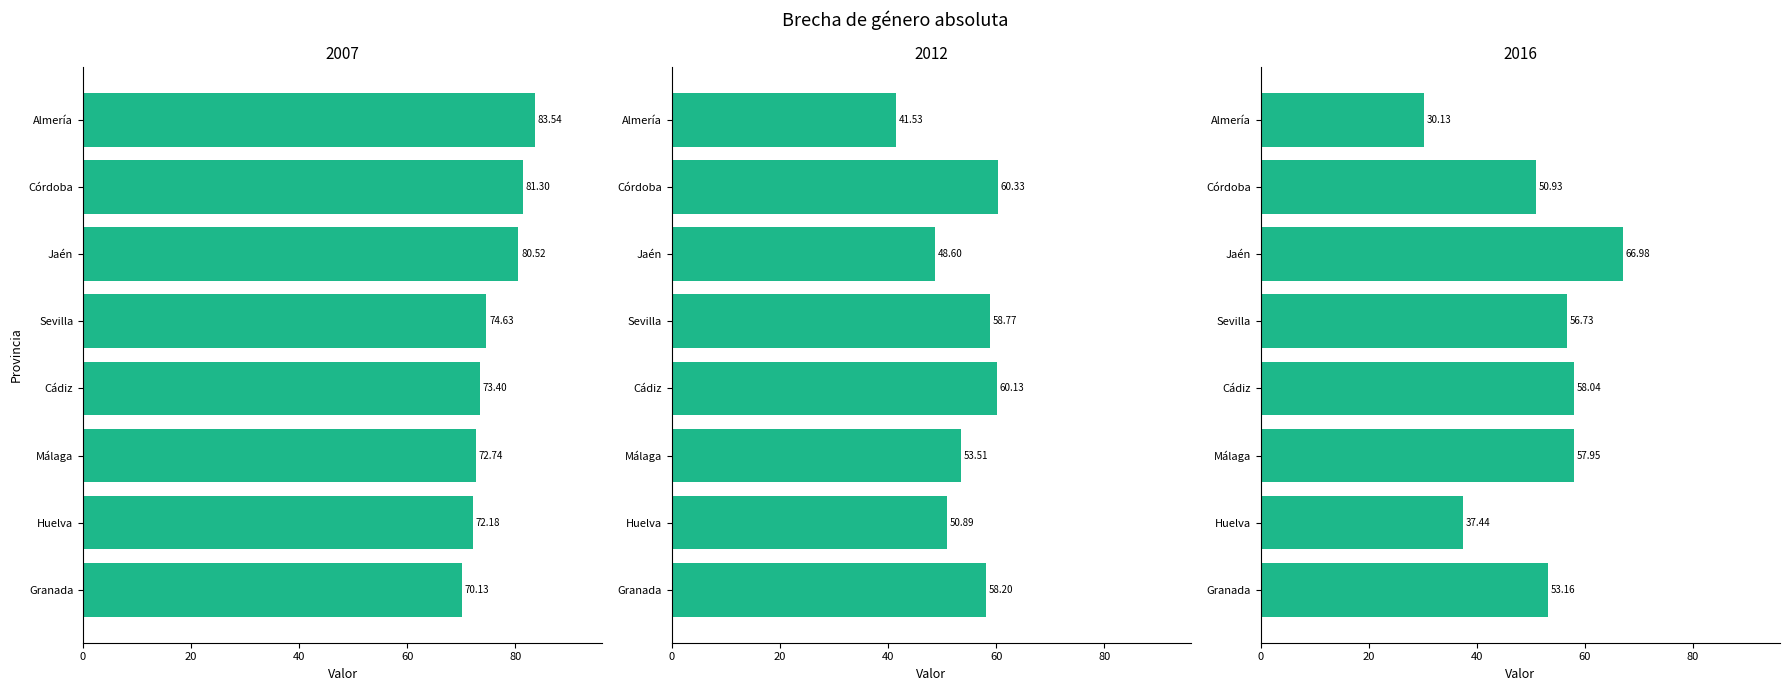

Rank the series at Córdoba from lowest to highest value.

2016, 2012, 2007